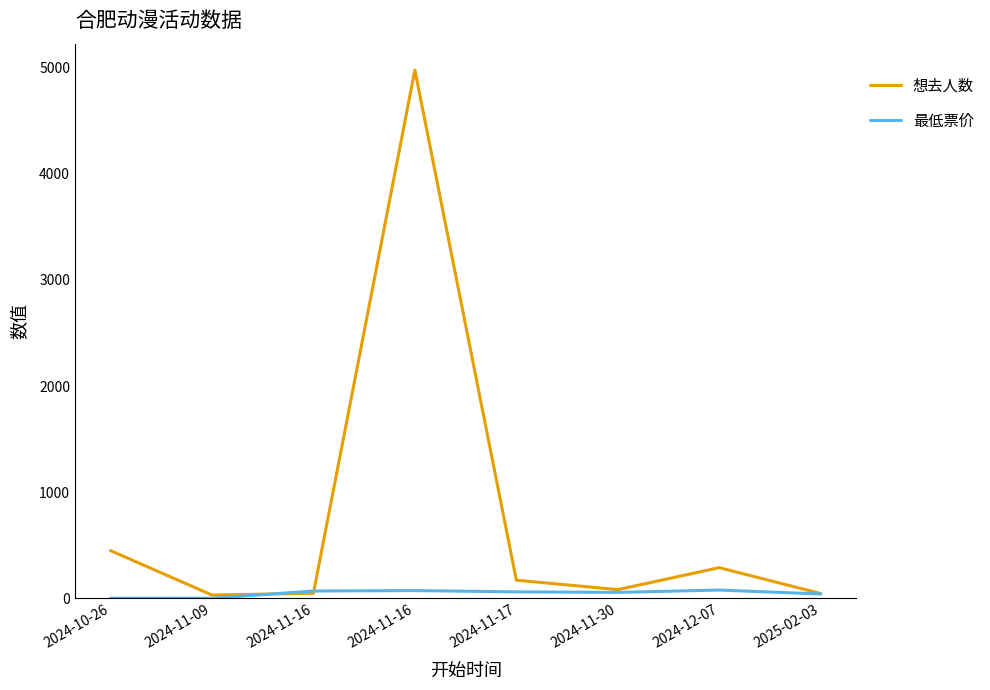

What is the total value across all series at 2024-11-09?

30.0